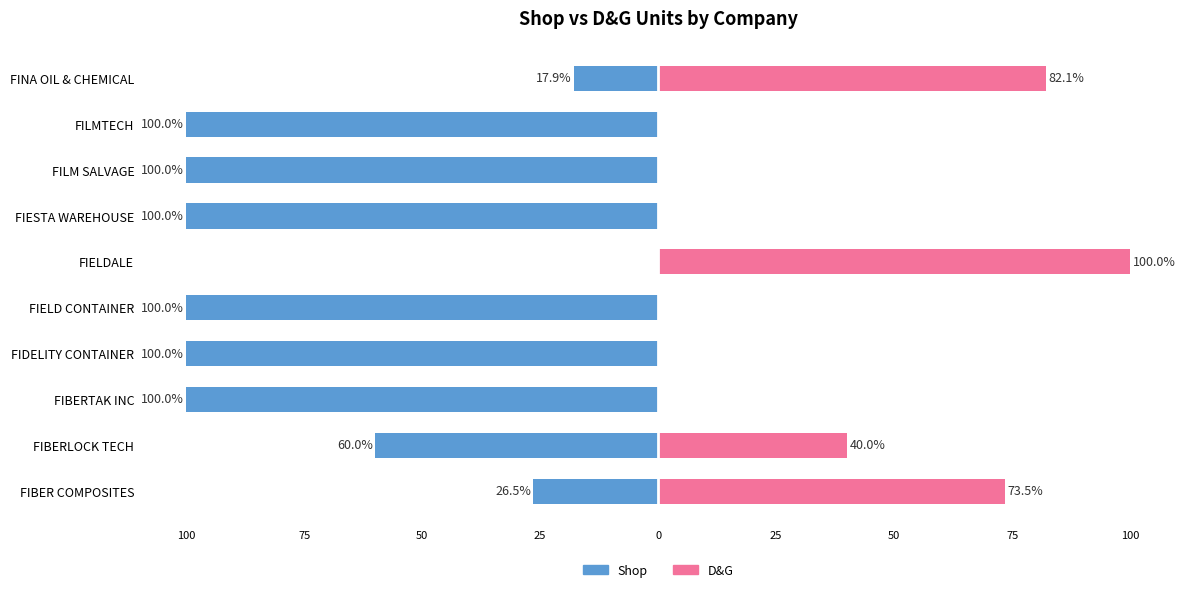

At FIESTA WAREHOUSE, list the series in order from largest to smallest.

D&G, Shop